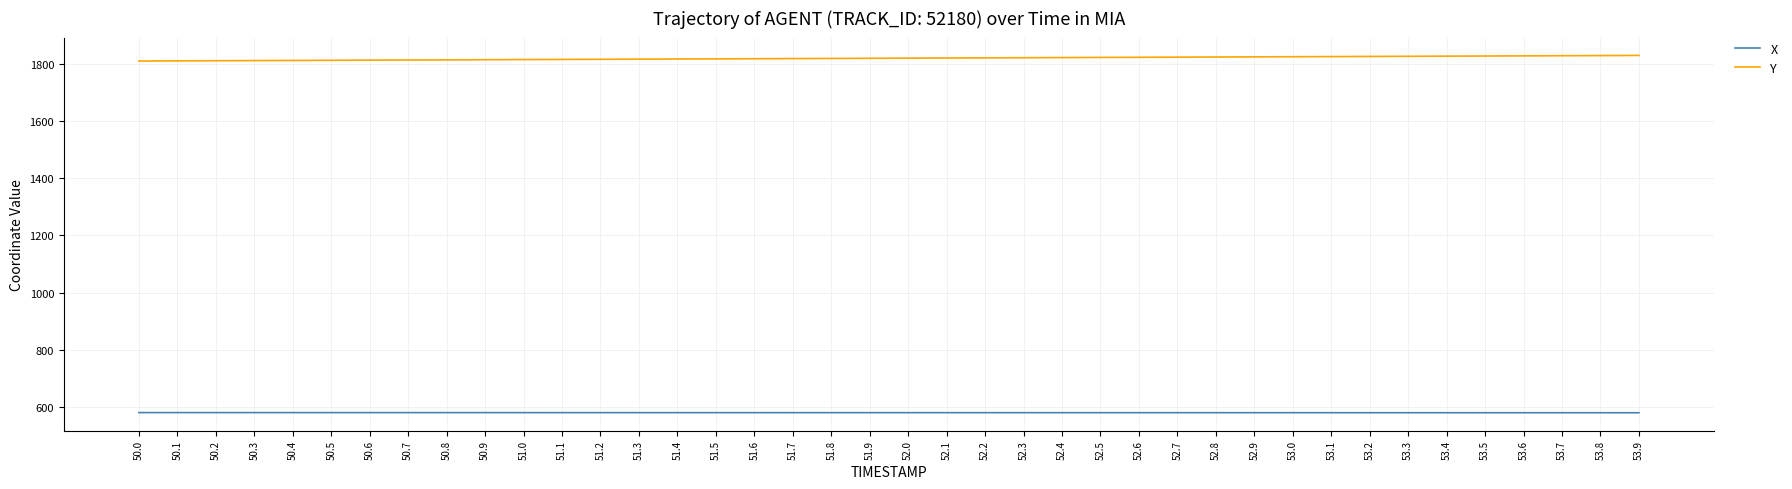

What is the difference between the maximum and minimum values in the X series?

0.5